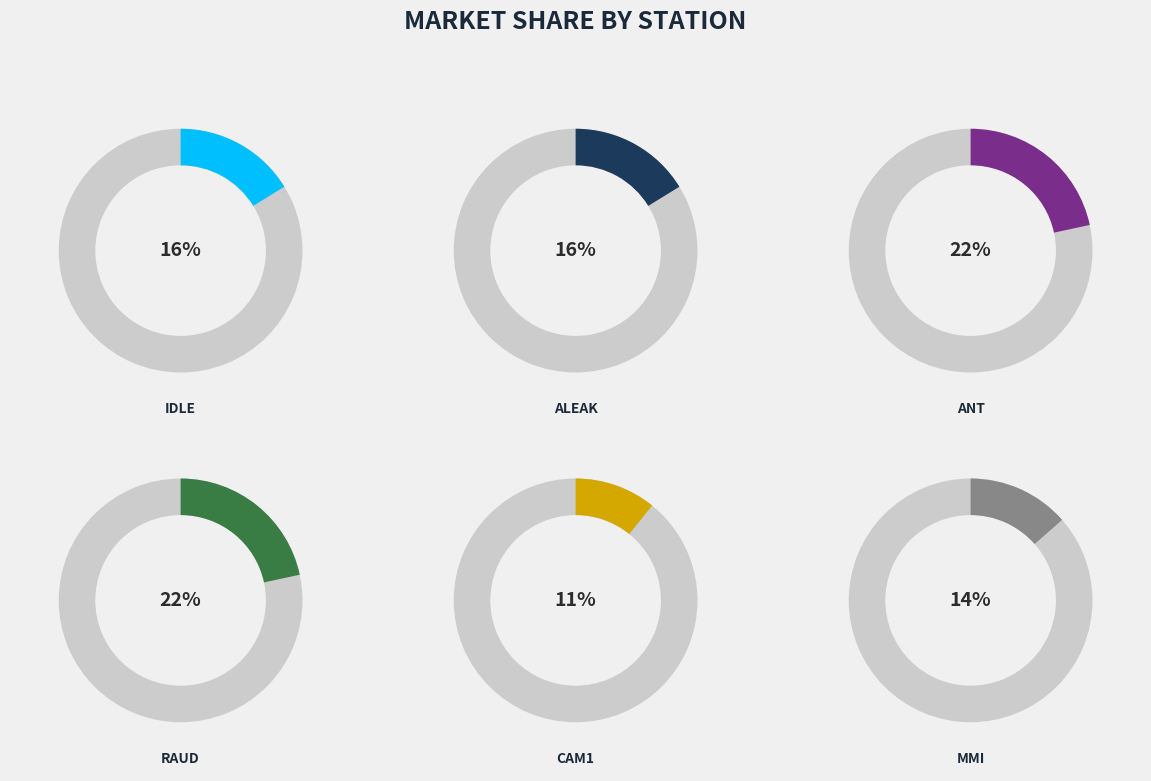

To the nearest percent, what is the difference between the RAUD and MMI slice percentages?

8%